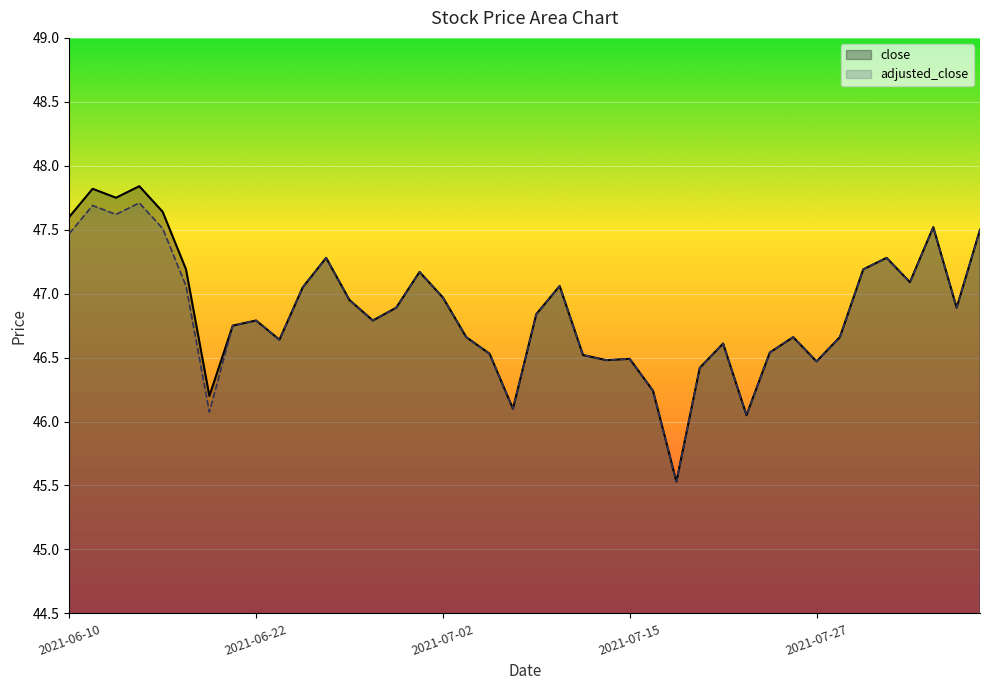

What is the smallest value displayed?

45.5